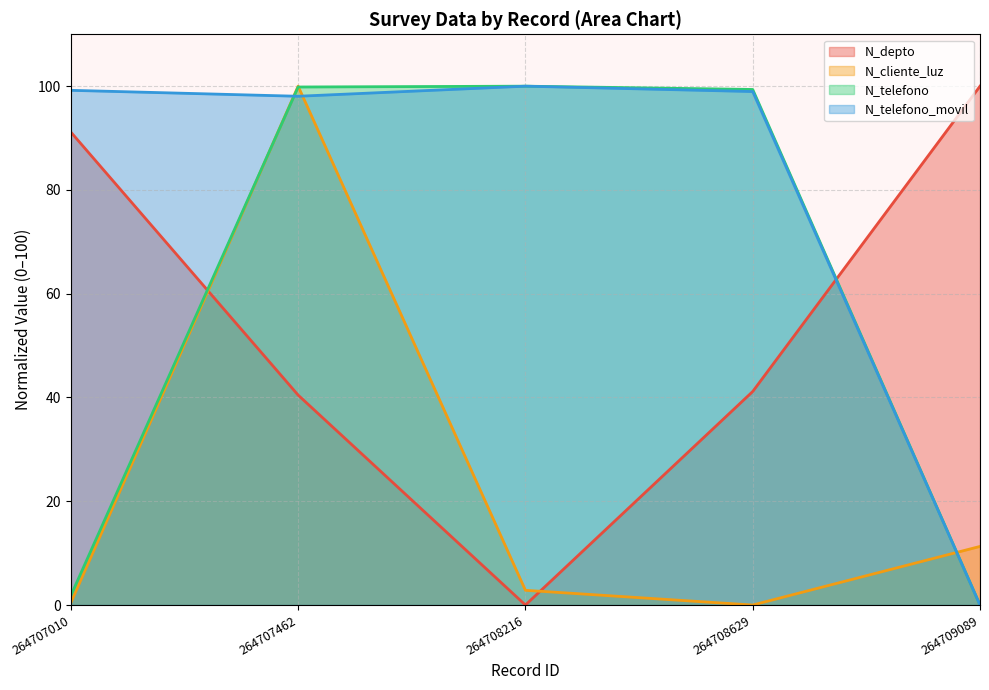

Which series has the largest total across all categories?

N_telefono_movil